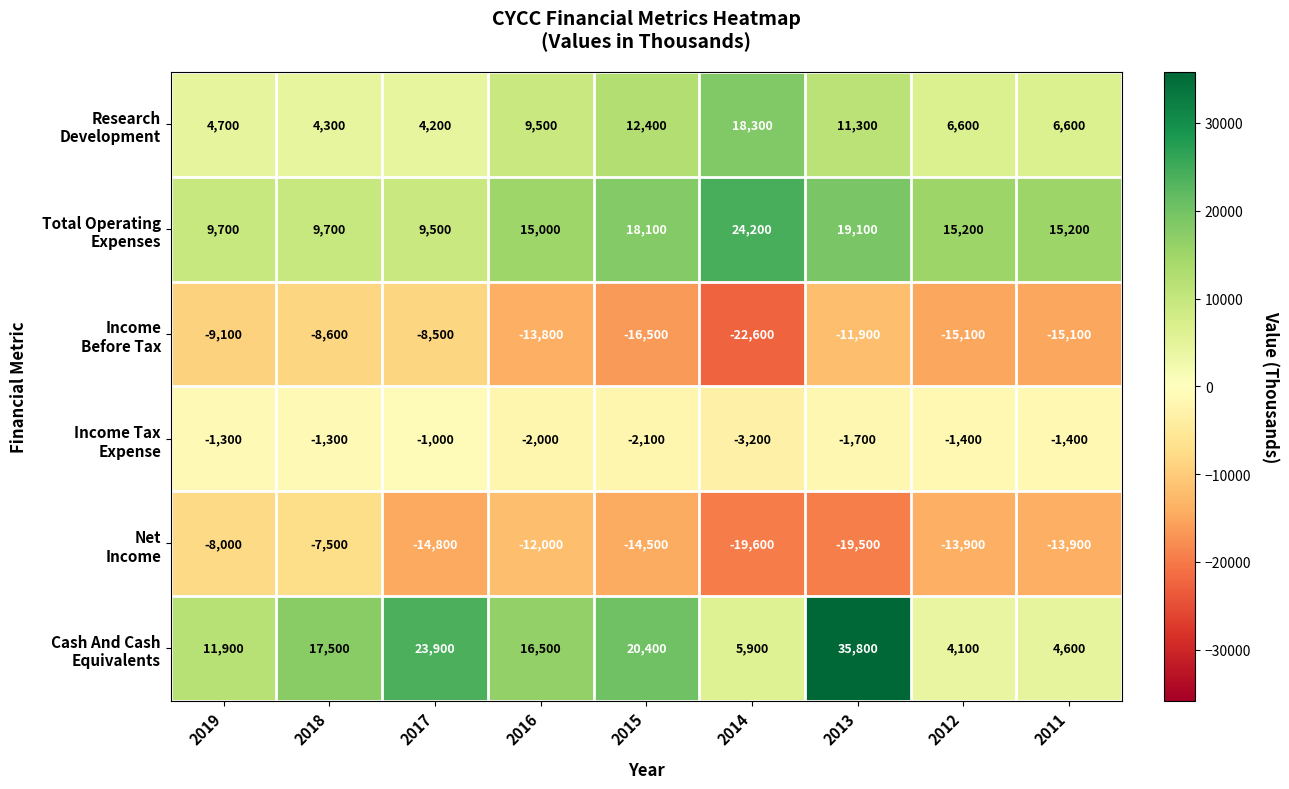

What is the difference between the highest and lowest values at 2016?

30300